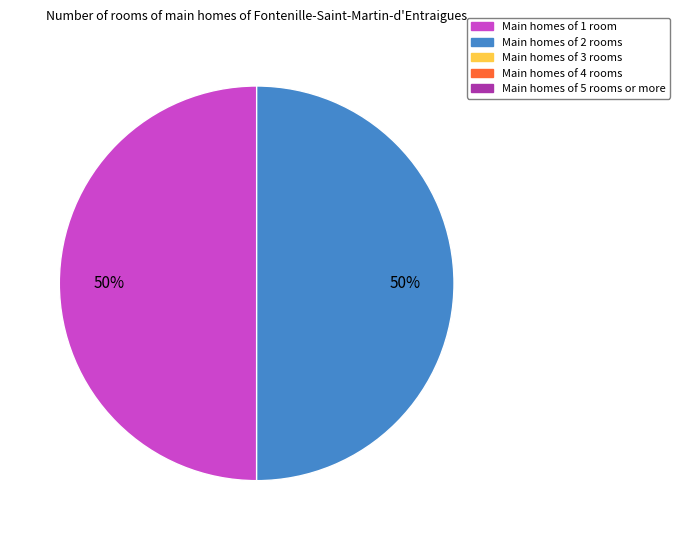

To the nearest percent, what is the average slice percentage?

50%